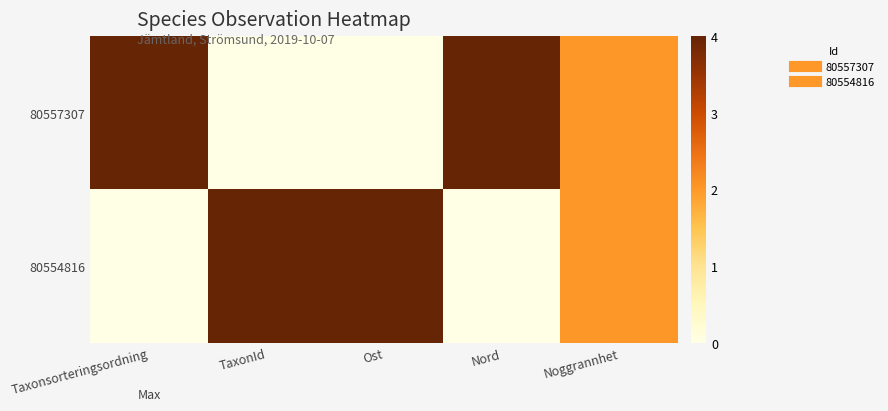

List the series in order of their peak value, highest first.

80557307, 80554816